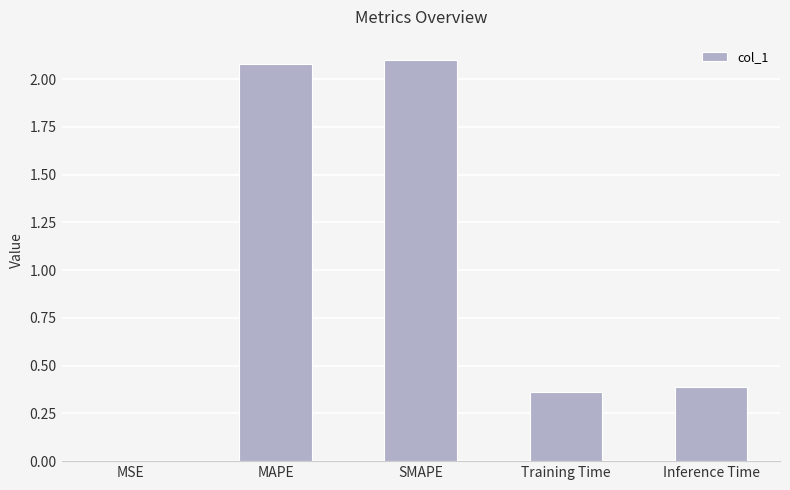

What is the difference between the values at Training Time and SMAPE?

1.7